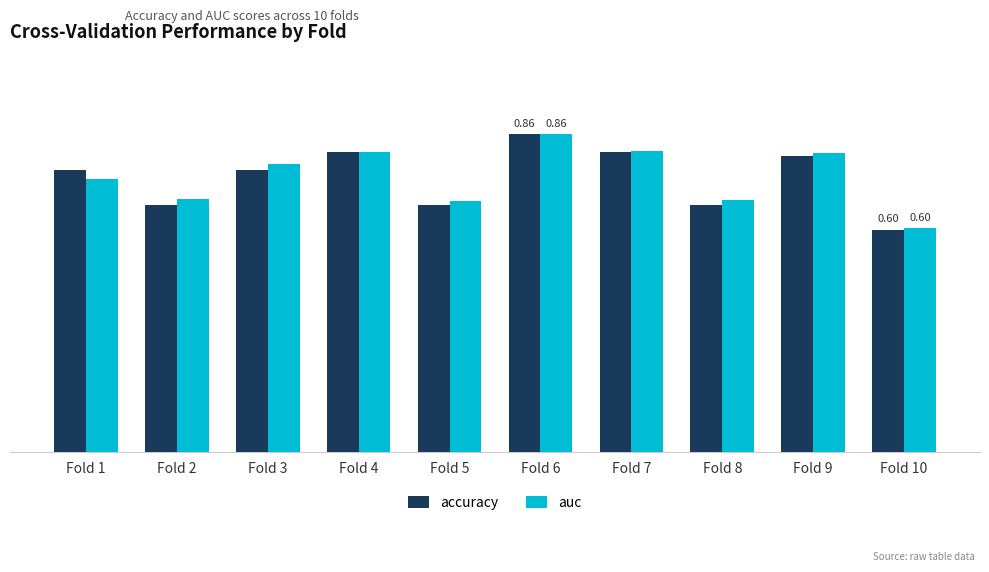

List the series in order of their overall mean, lowest first.

accuracy, auc